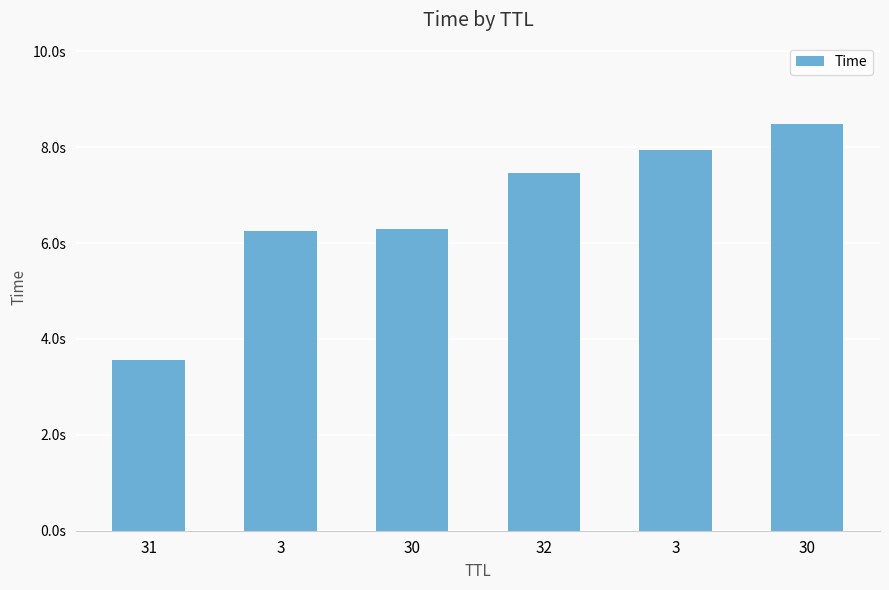

Where is the data nearest to the value 6?

3